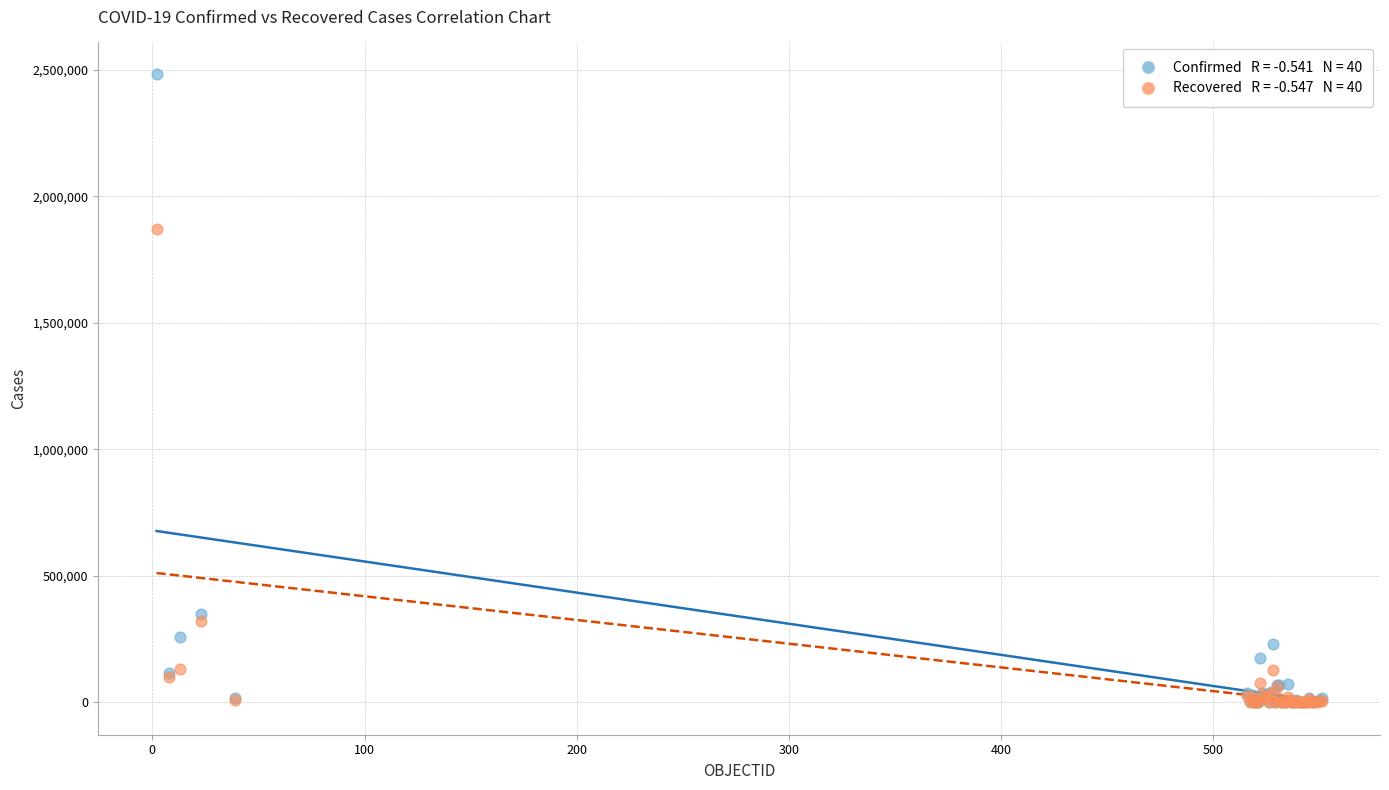

Across all series, what Y value is closest to 1241609?

1868749